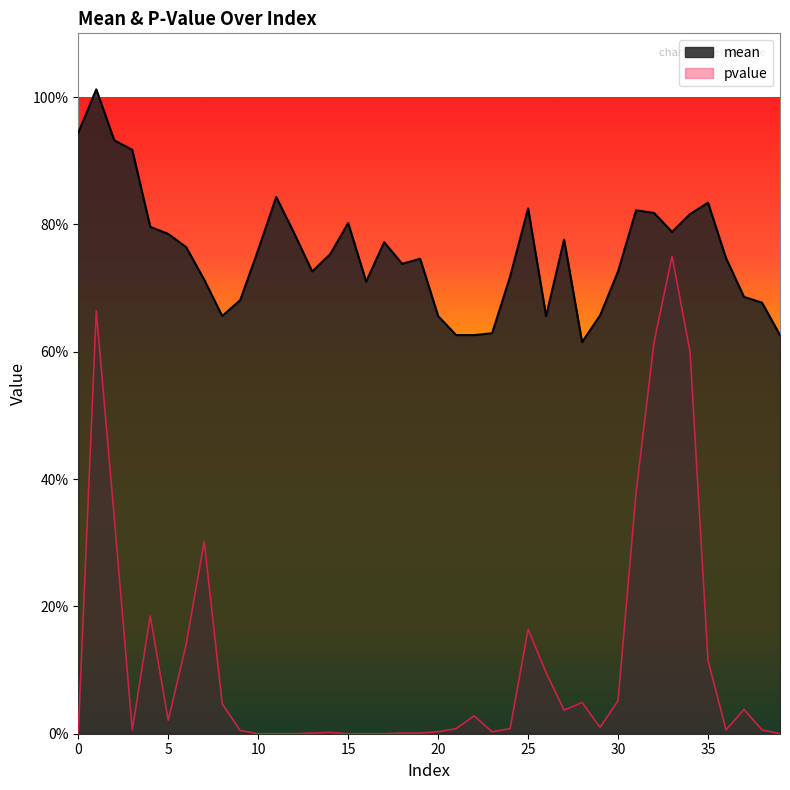

Is it true that pvalue equals 0.1 at 35?

False